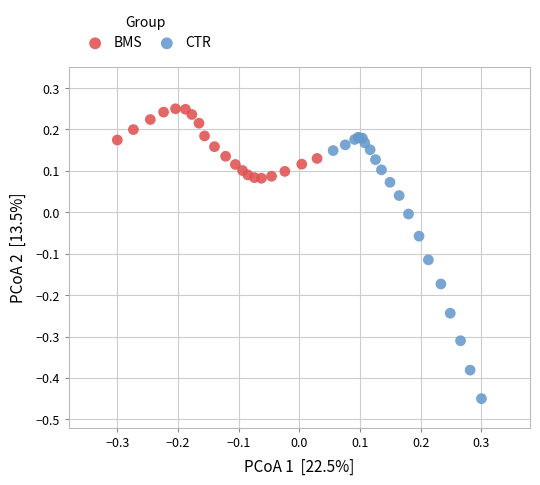

Which series has the widest spread of Y values?

CTR